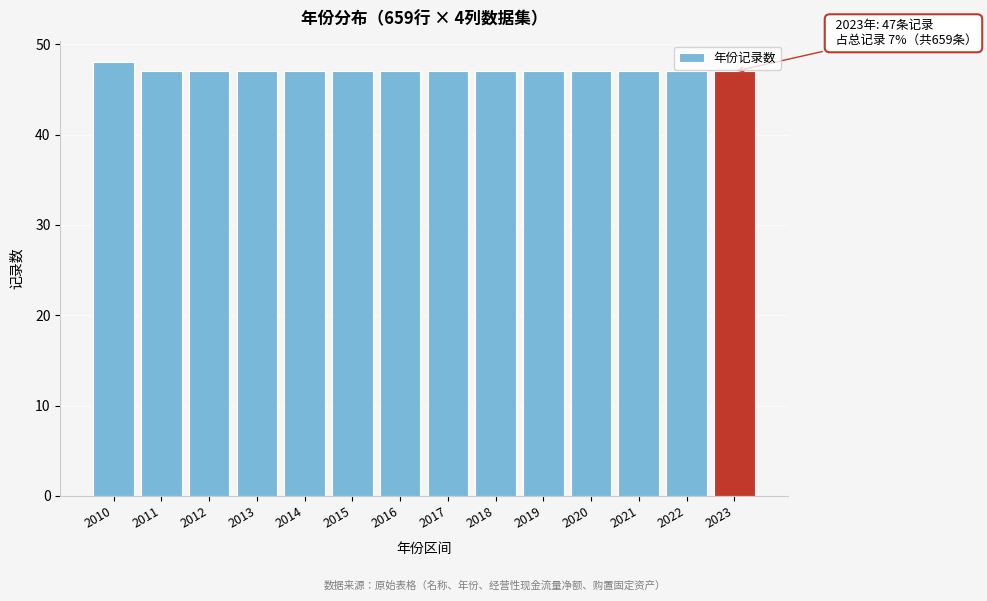

Reading left to right, list all the values displayed in this chart.

2010=48	2011=47	2012=47	2013=47	2014=47	2015=47	2016=47	2017=47	2018=47	2019=47	2020=47	2021=47	2022=47	2023=47